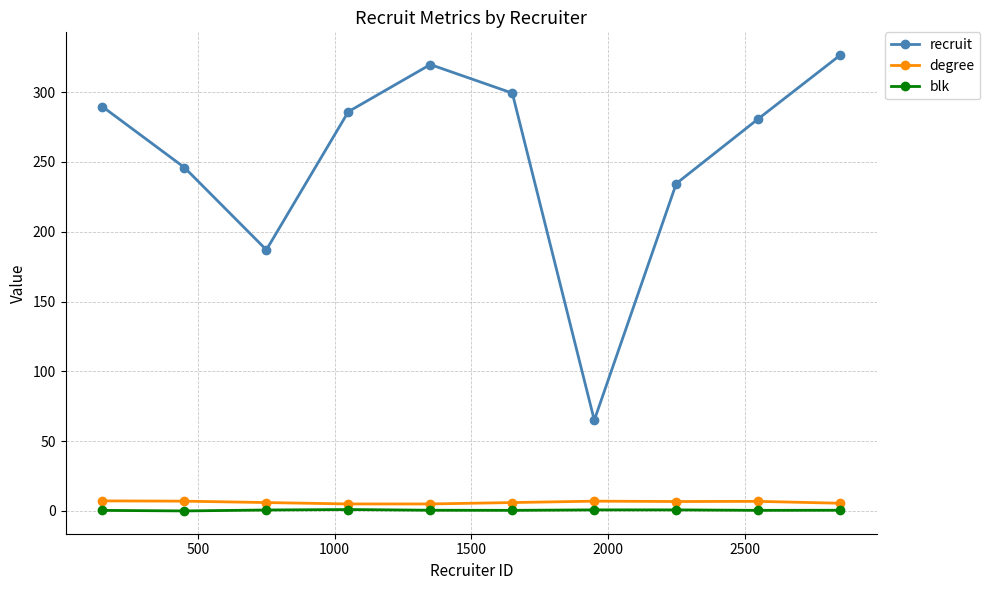

In recruit, how many points are lower than both neighbors (excluding endpoints)?

2